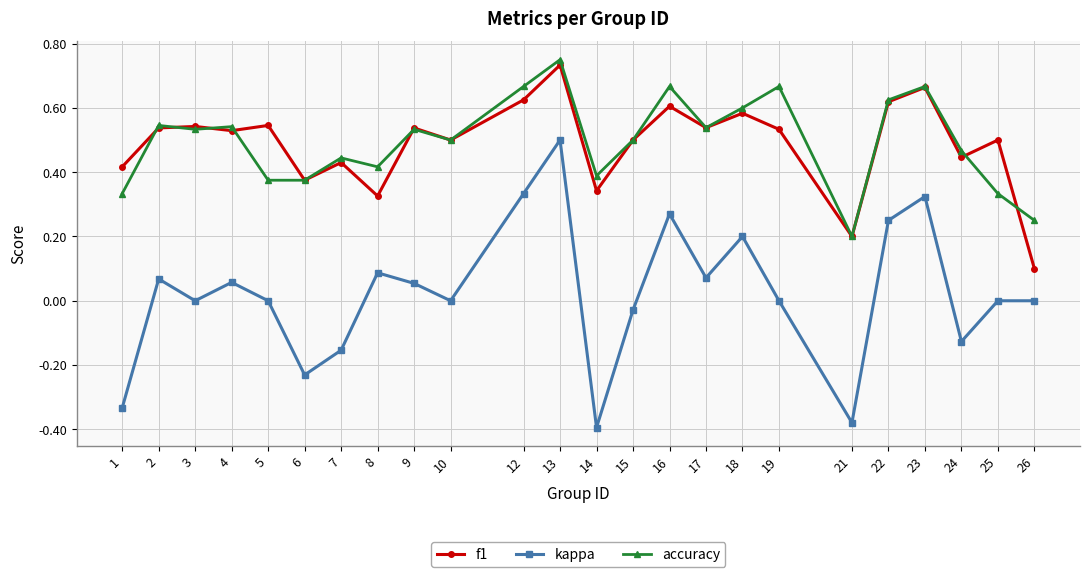

Which label corresponds to the largest value in the chart?

13